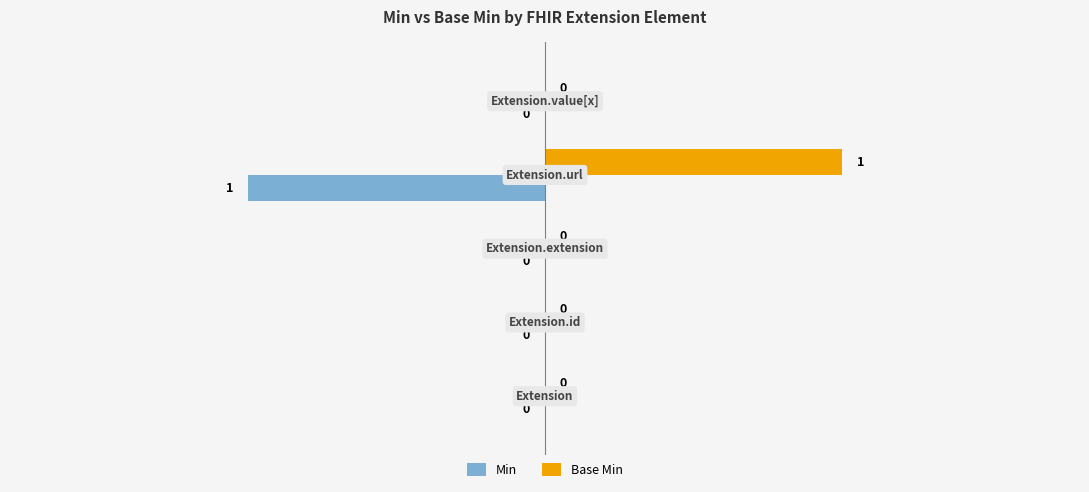

How many Base Min values are between 0 and 1?

5